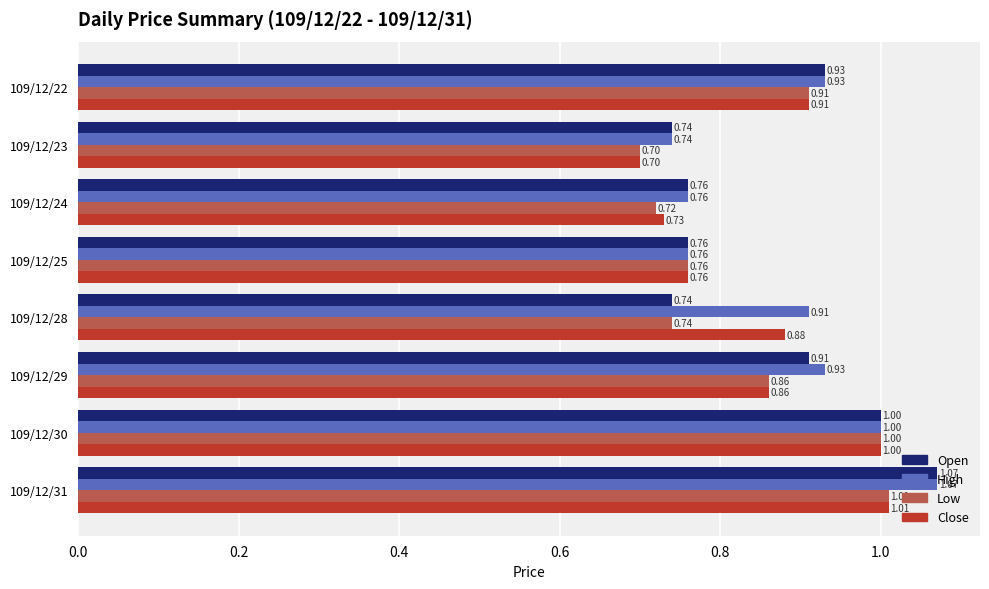

Is the value of Low at 109/12/31 greater than the value of High at 109/12/28?

Yes